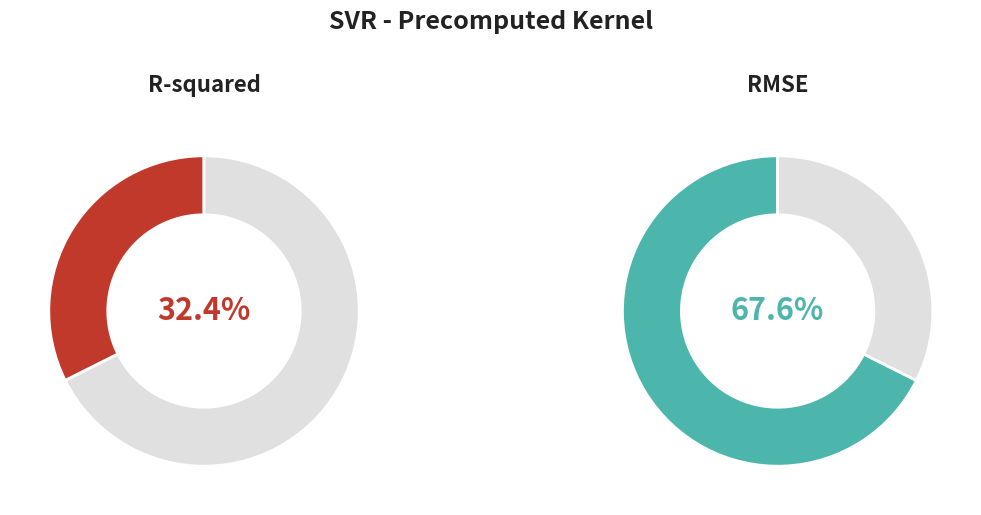

To the nearest percent, what is the difference between the largest and smallest slice percentages?

35%